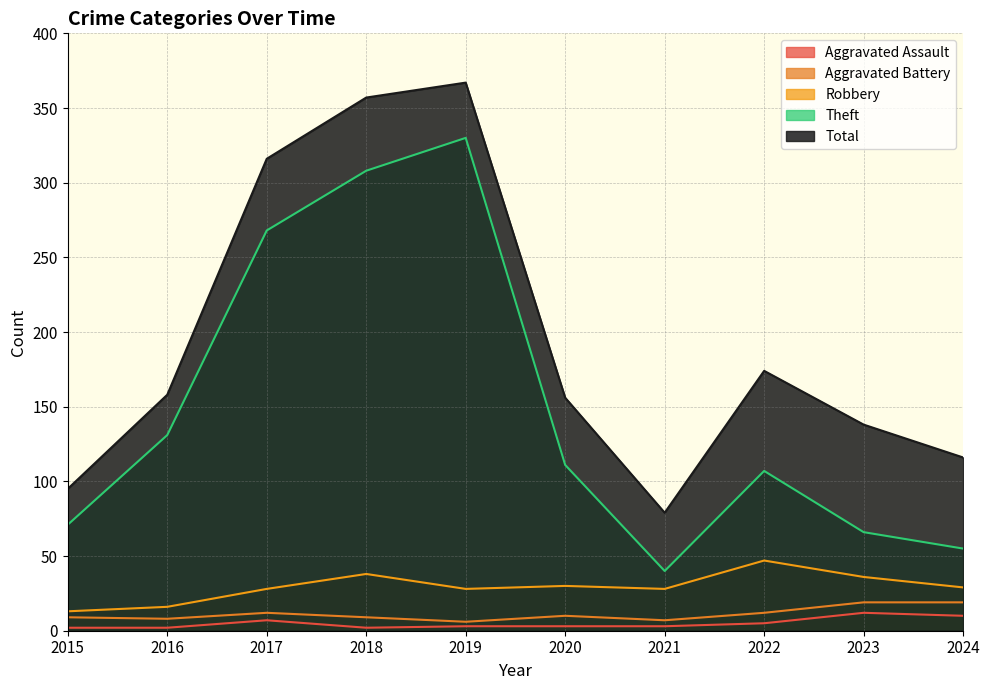

What is the minimum value for Total?

79